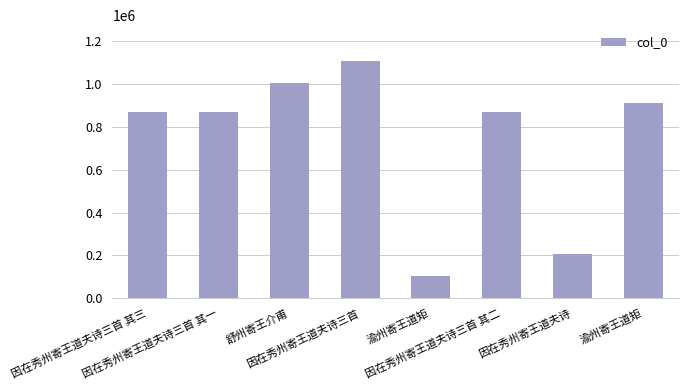

The chart shows a value of 102799 at 渝州寄王道矩. True or false?

True